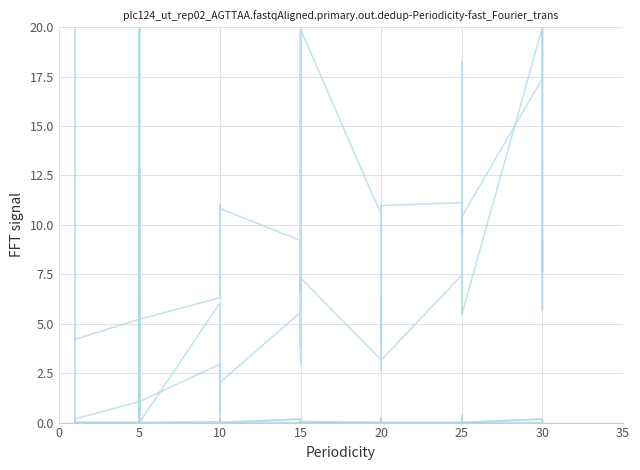

True or false: currentAveragePrice has a value of 0.0 at 5.

False